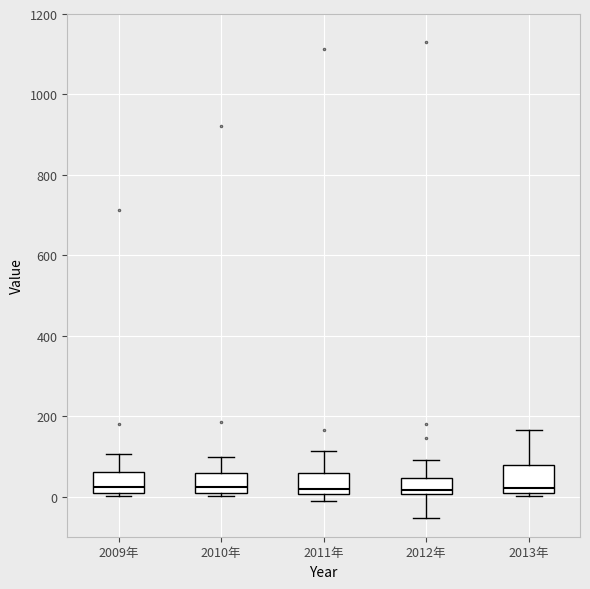

Reading left to right, read every box against the y-axis: the position of its median line, the range the box covers, and the ends of its whiskers. The values are not printed on the chart, so give them approximately, as read against the axis.

2009年: median 20, box 0 to 60, whiskers 0 (just below the box's lower edge) to 100
2010年: median 20, box 0 to 60, whiskers 0 to 100
2011年: median 20, box 0 to 60, whiskers -20 to 120
2012年: median 20, box 0 to 40, whiskers -60 to 100
2013年: median 20, box 0 to 80, whiskers 0 (just below the box's lower edge) to 160